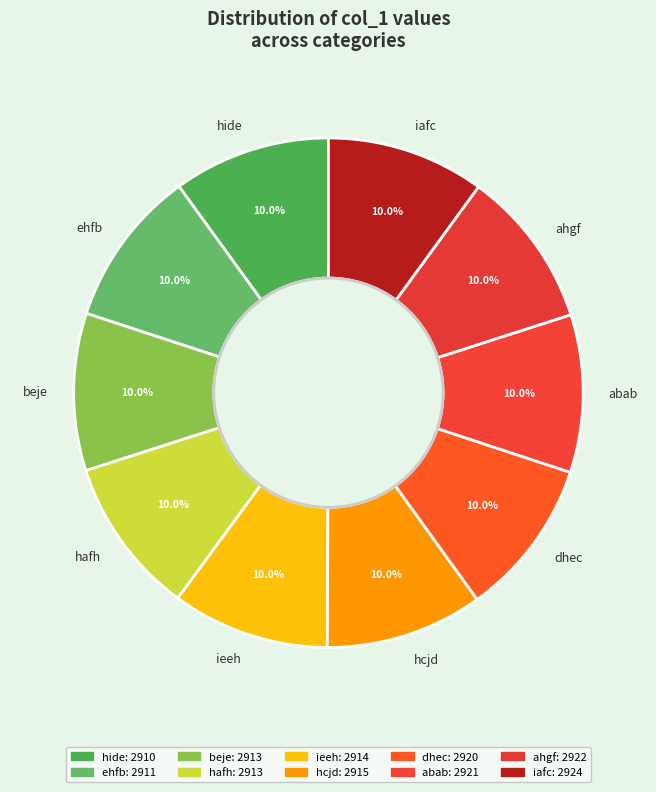

To the nearest percent, what is the combined percentage of hide and ieeh?

20%